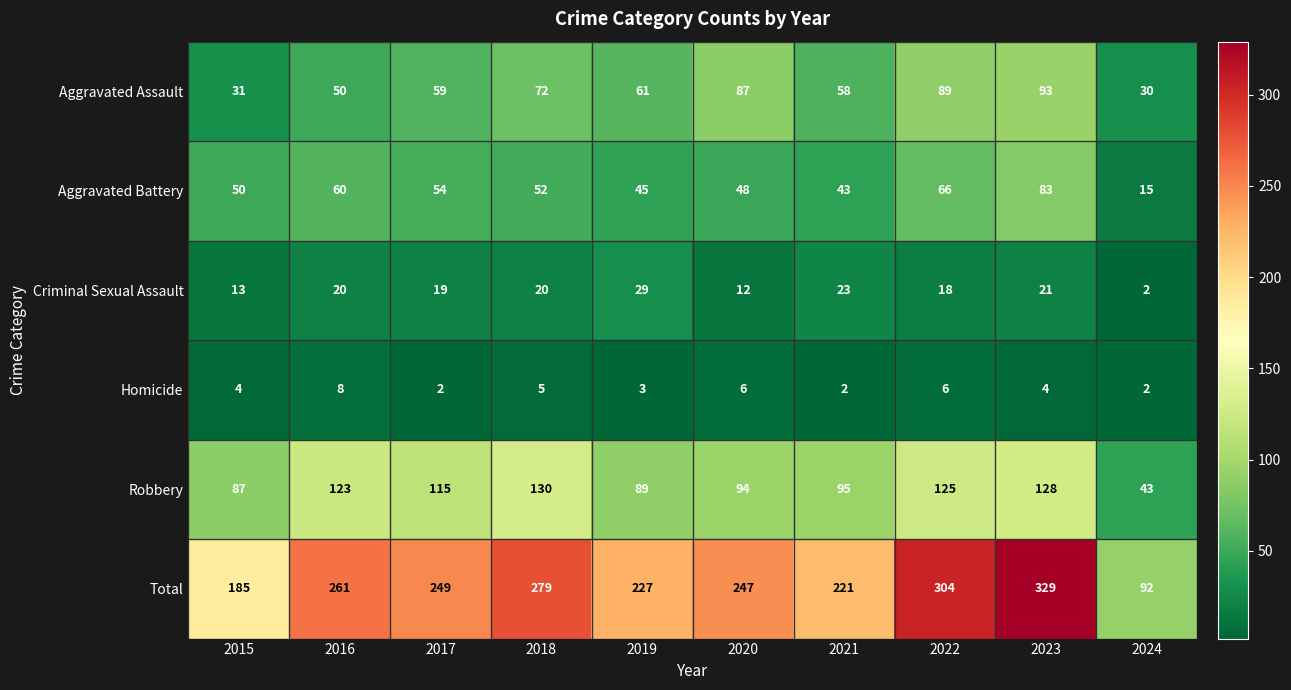

Where does the Aggravated Battery series first go above 52?

2016